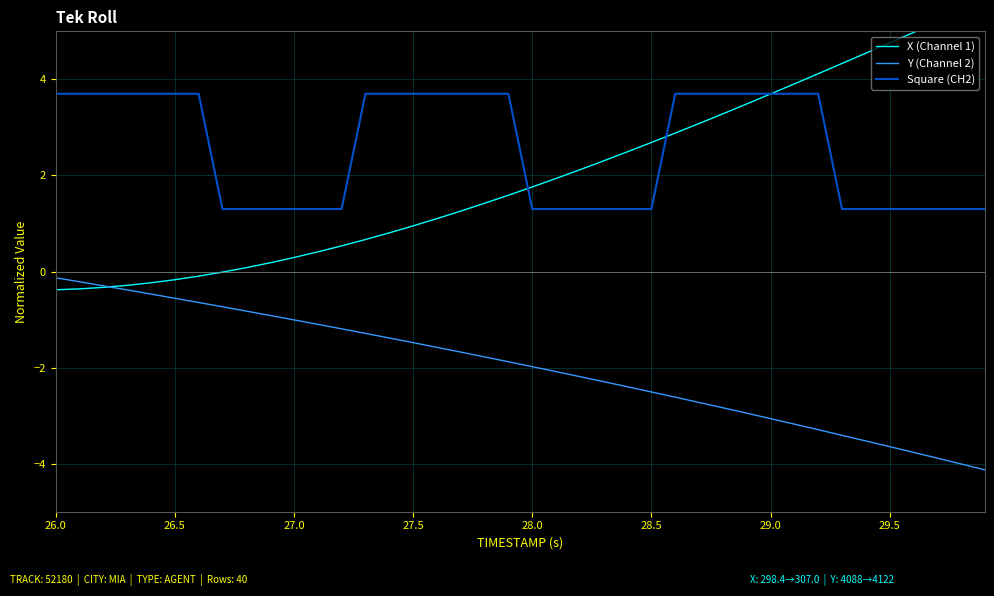

How many values in the X (Channel 1) series are below 1?

16